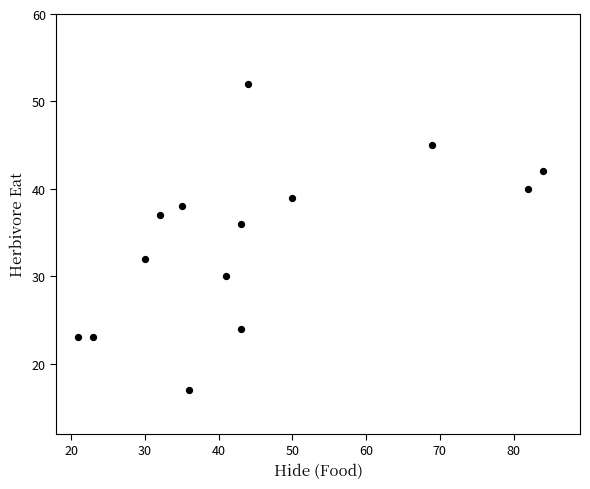

What is the range of Y values (max minus min)?

35